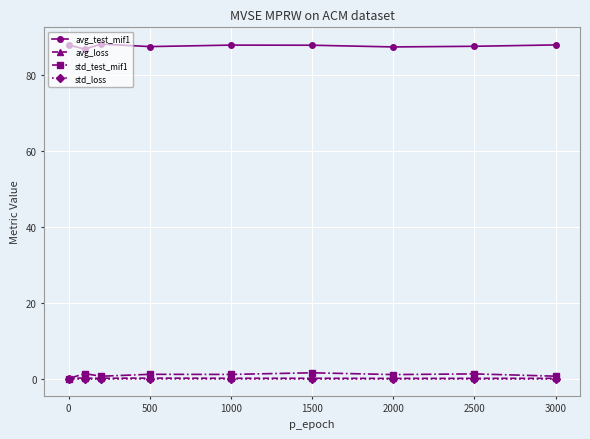

At how many categories does at least one series exceed 50?

9